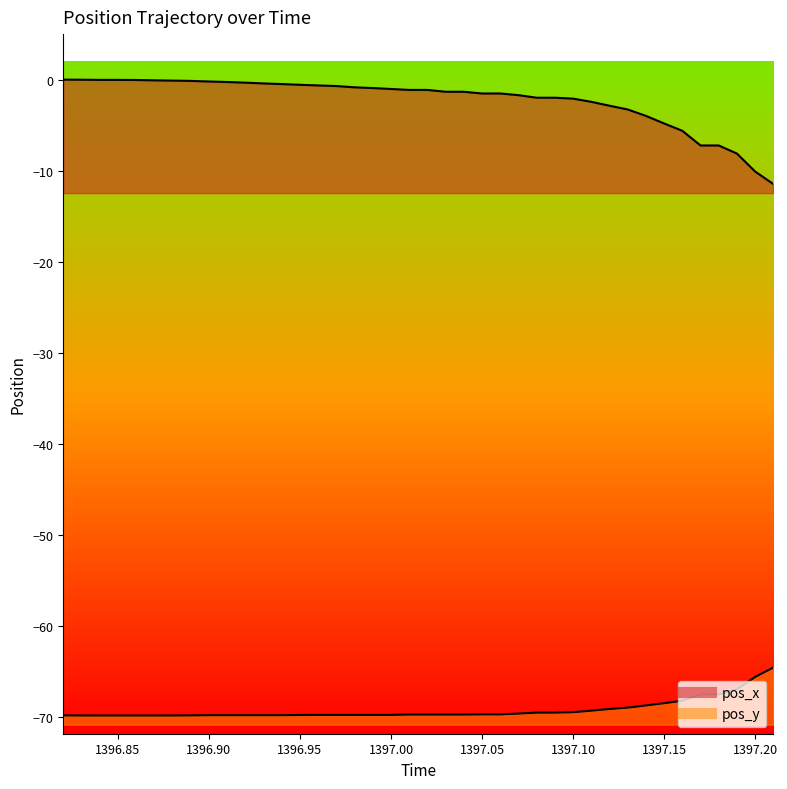

What is the label of the 8th point from the left?

1396.89